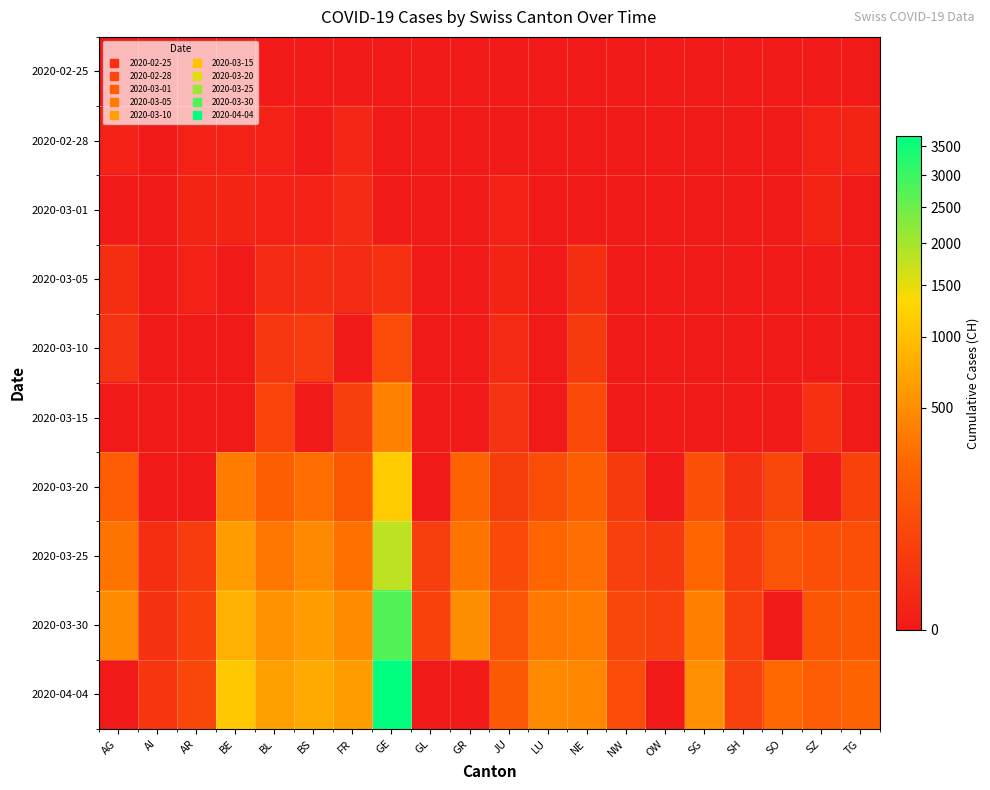

What is the difference between the maximum and minimum values in the 2020-03-20 series?

1150